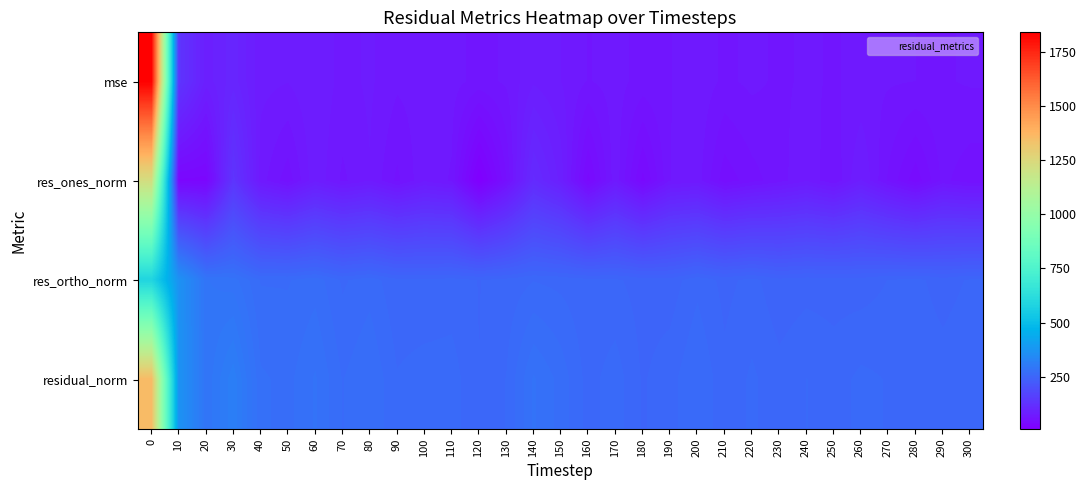

Which series has the largest total across all categories?

residual_norm